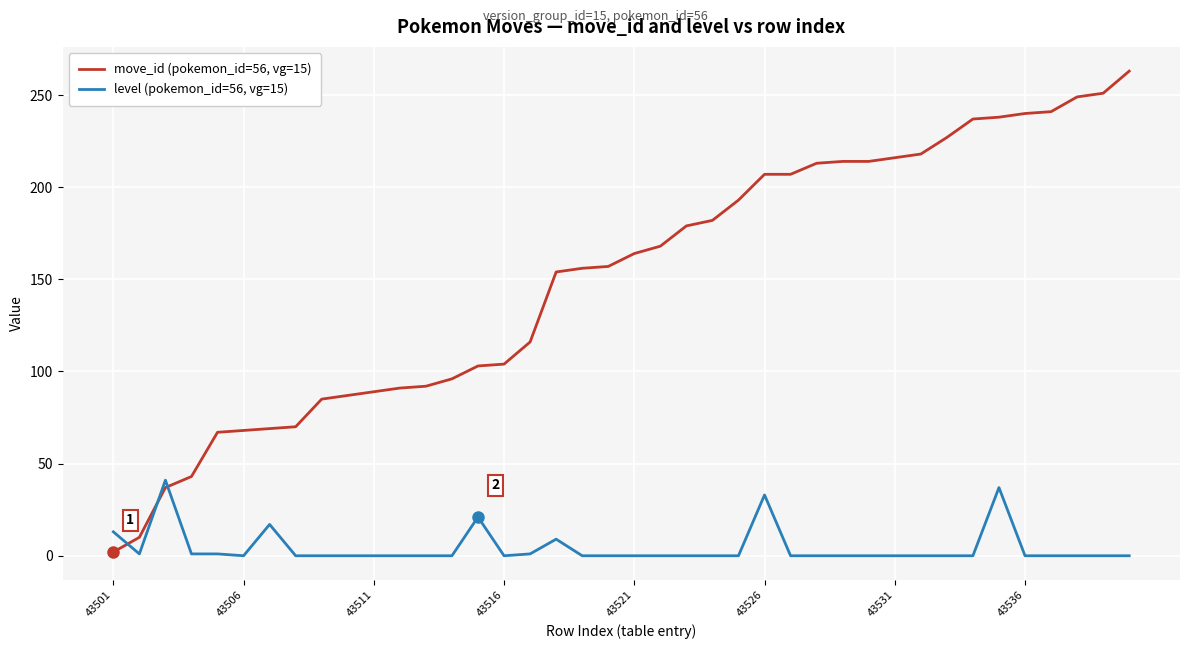

Count the number of data series in this chart.

2